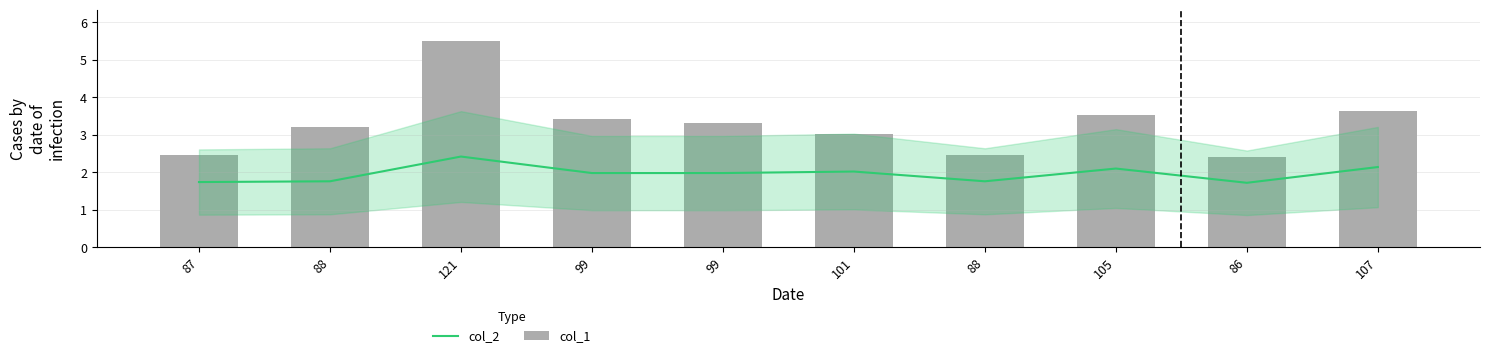

Does the chart contain stacked bars?

No